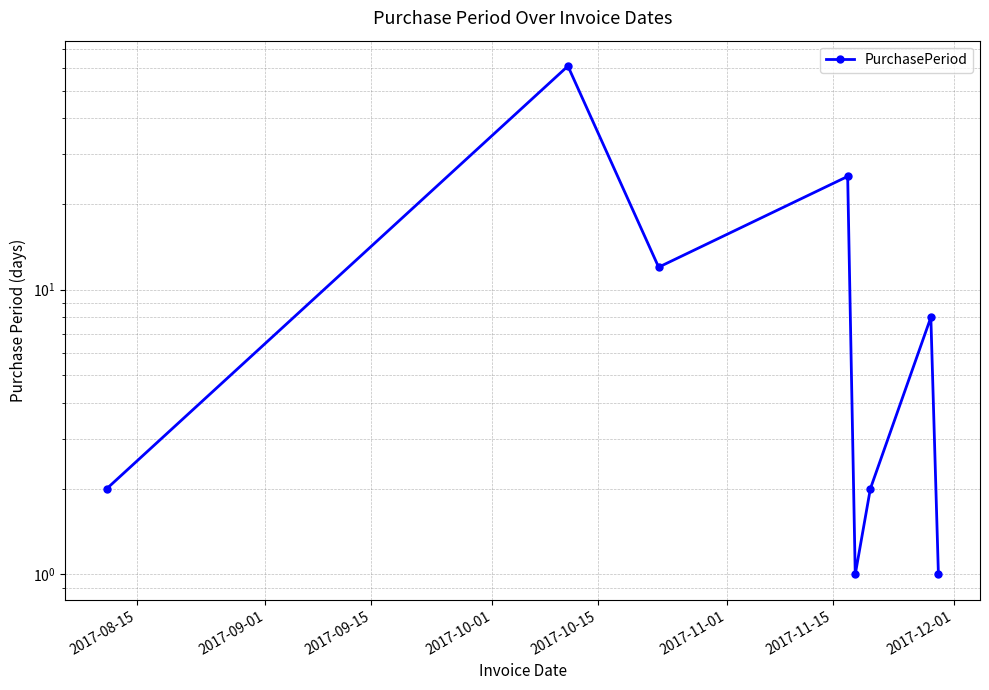

What is the difference between the maximum and minimum values?

60